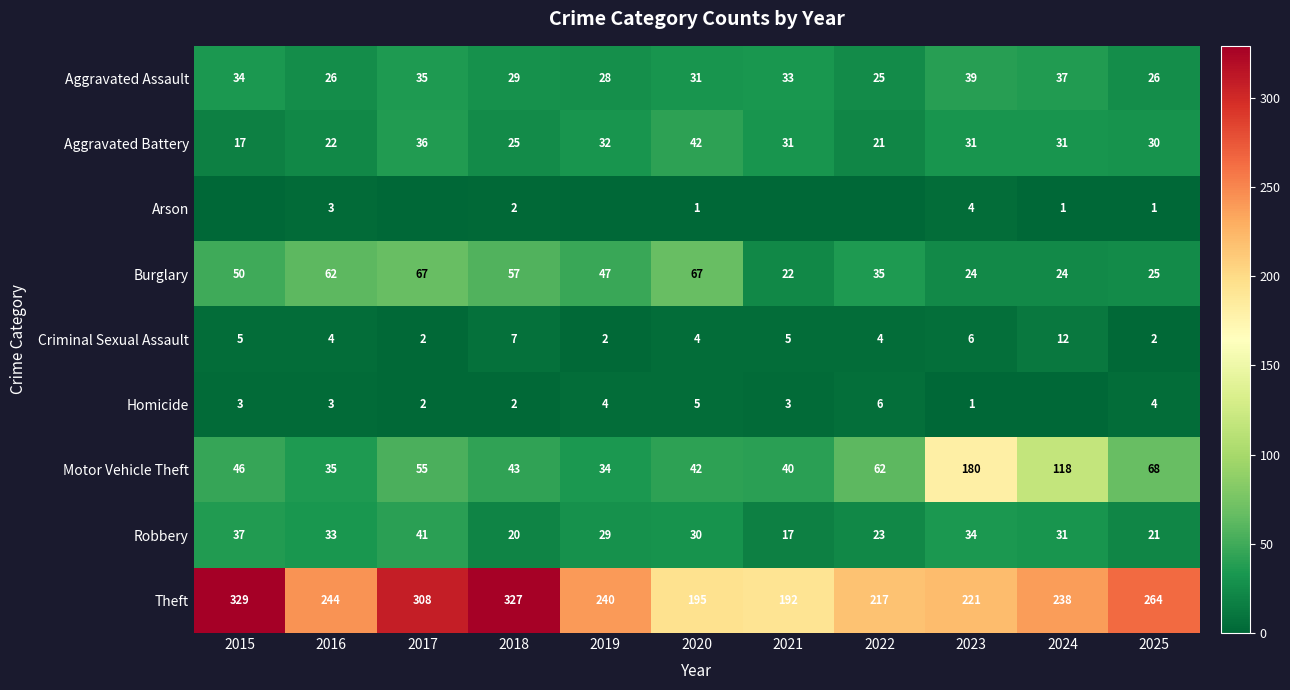

Which category has the lowest value in the Burglary series?

2021